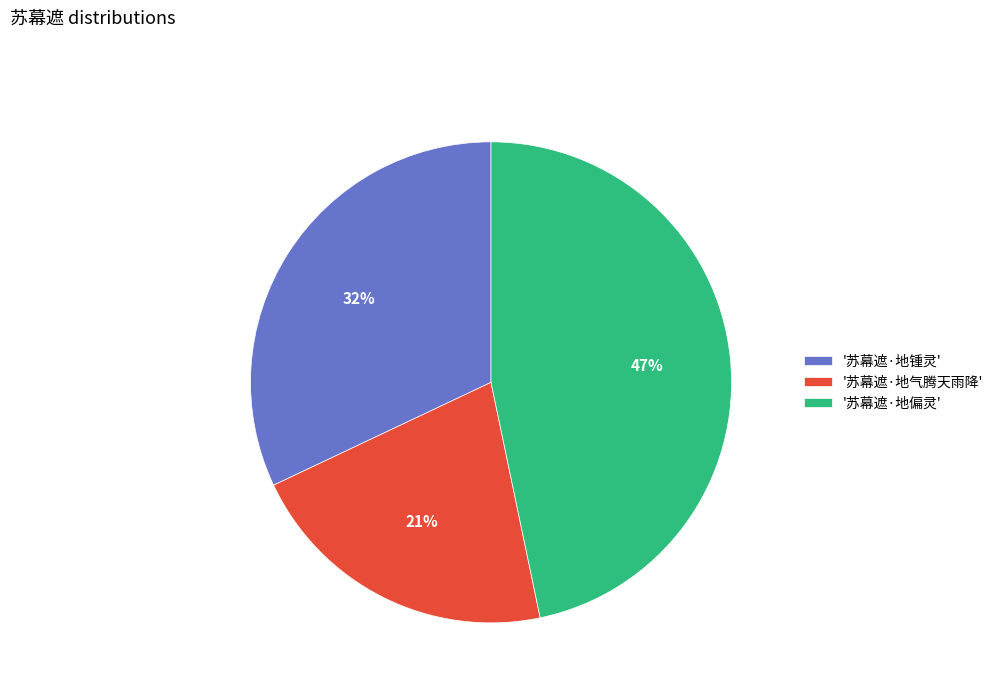

Which category has the smallest portion of the pie?

'苏幕遮·地气腾天雨降'